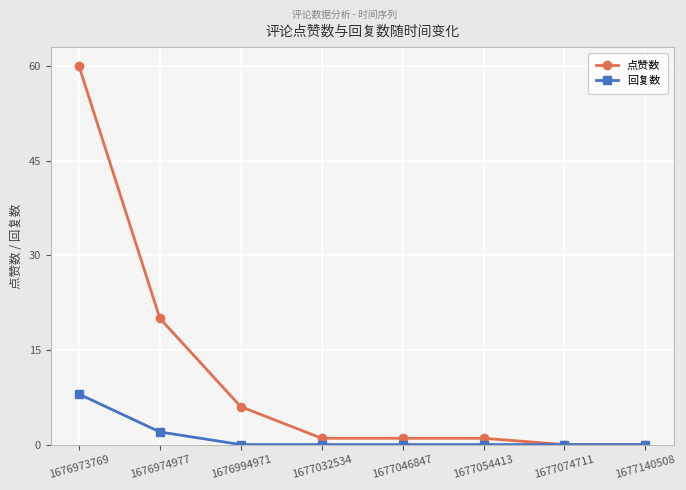

At which label is 回复数 closest to 4?

1676974977